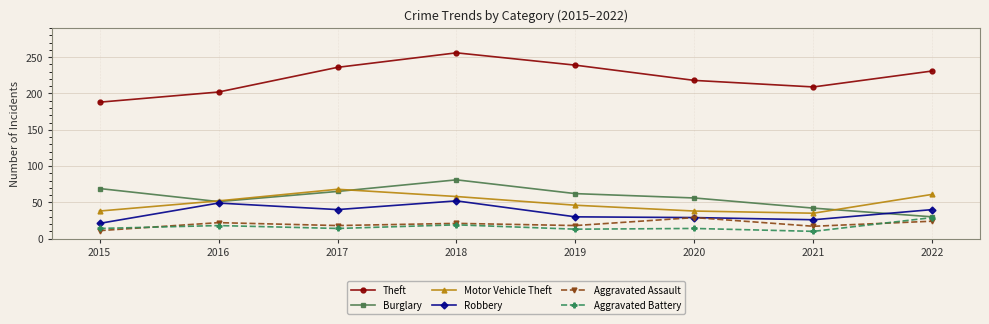

What is the highest value of the Aggravated Battery series?

29